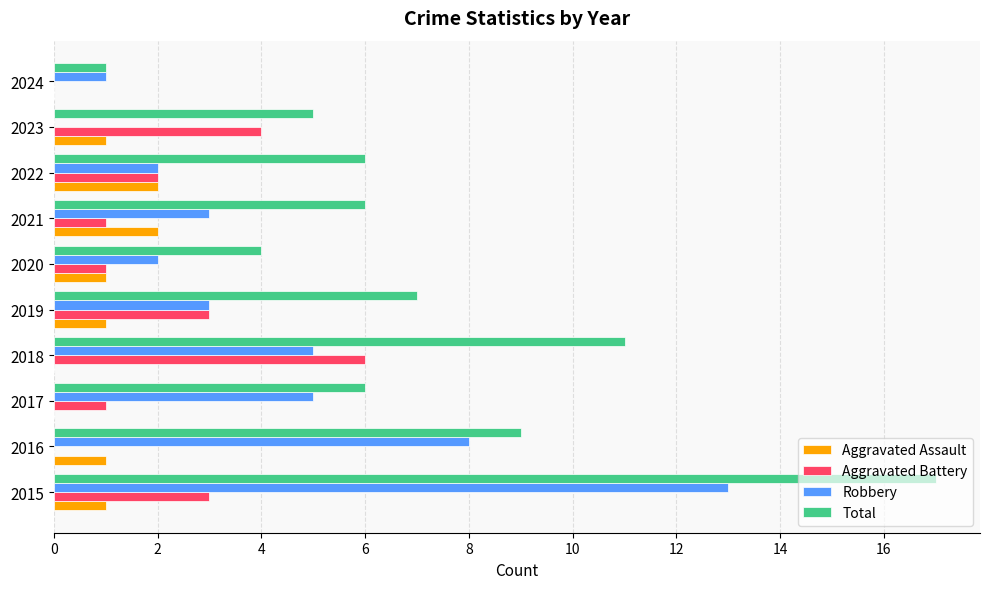

Is it true that Aggravated Battery equals 4 at 2019?

False